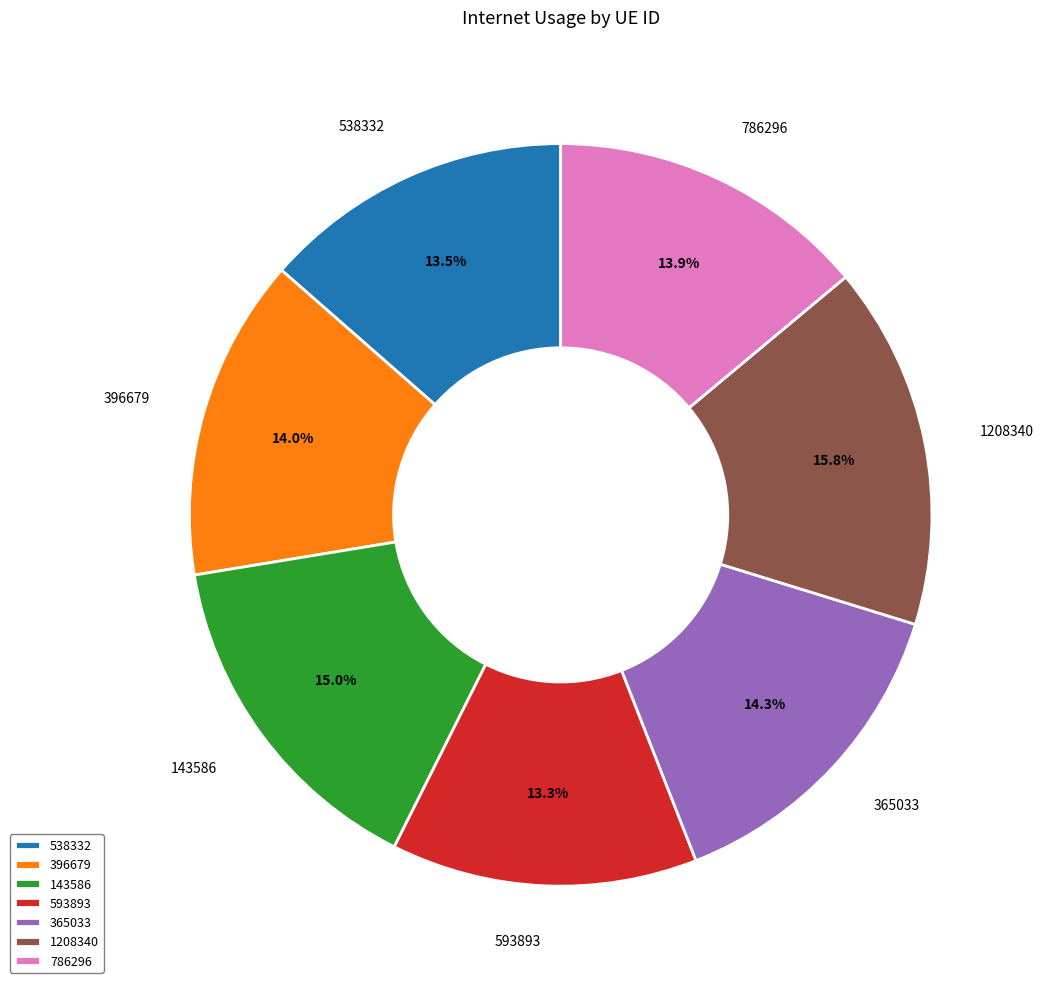

Is 786296 the majority of the pie?

No